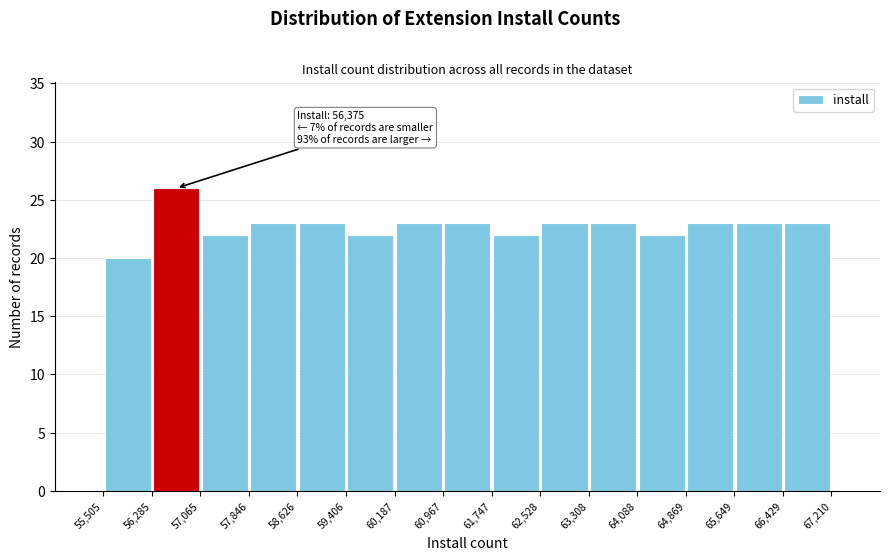

Which range on the x-axis has the tallest bar?

56,285 to 57,065